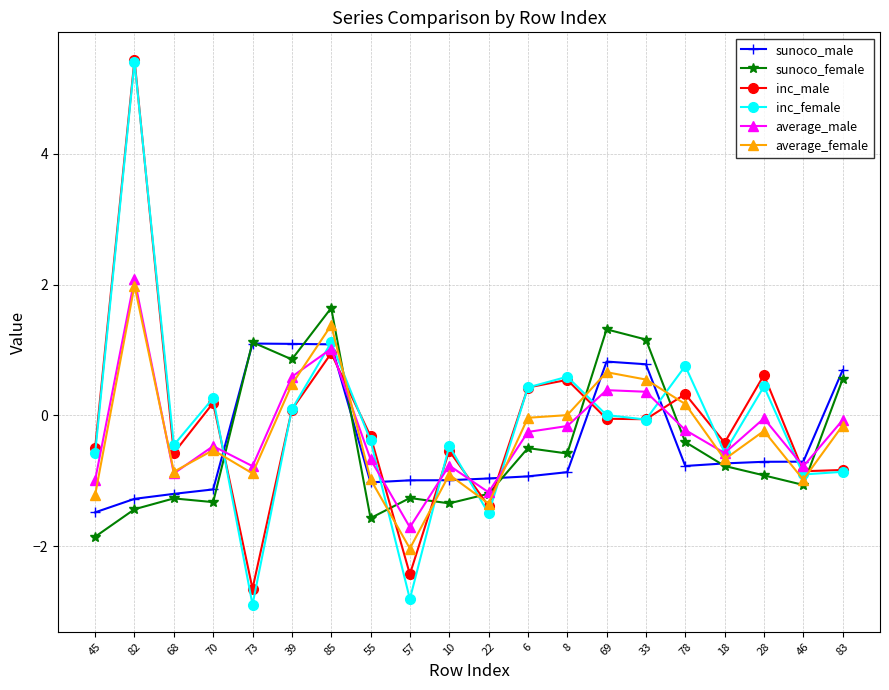

True or false: inc_female has a value of -0.3 at 83.

False